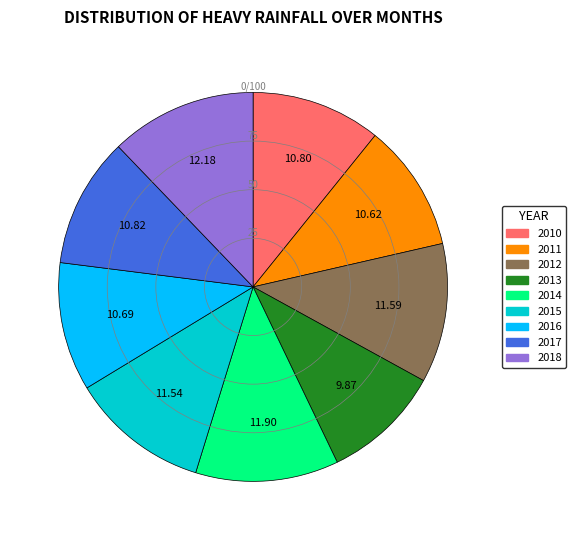

Does 2011 account for over 50% of the chart?

No